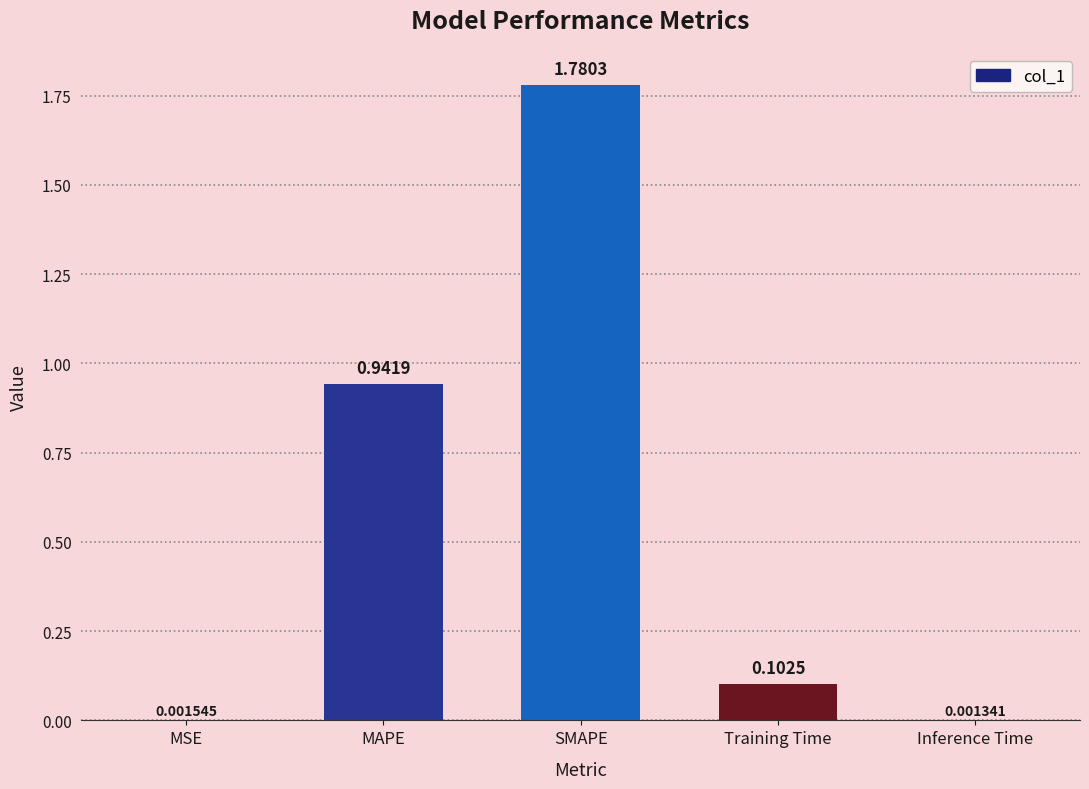

Which category has the highest value across all series?

SMAPE